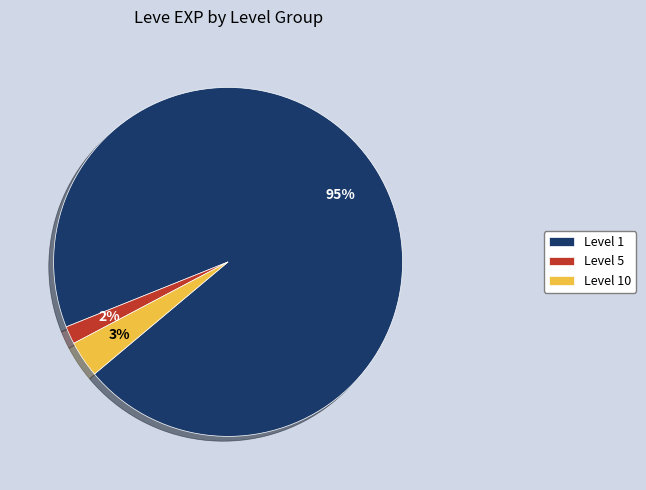

Between Level 10 and Level 1, which is larger?

Level 1